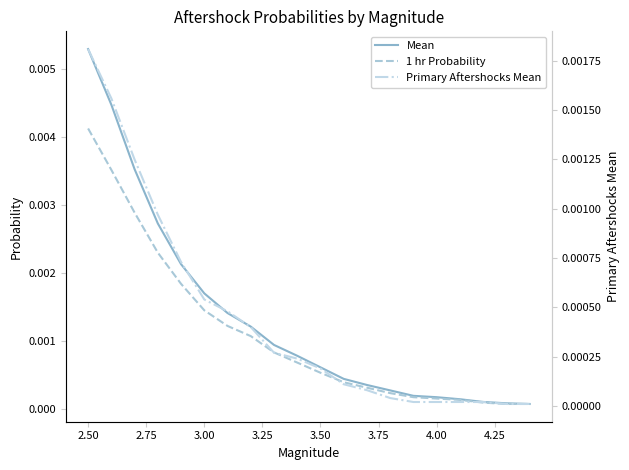

The Mean series shows 0.0 at 16. True or false?

False